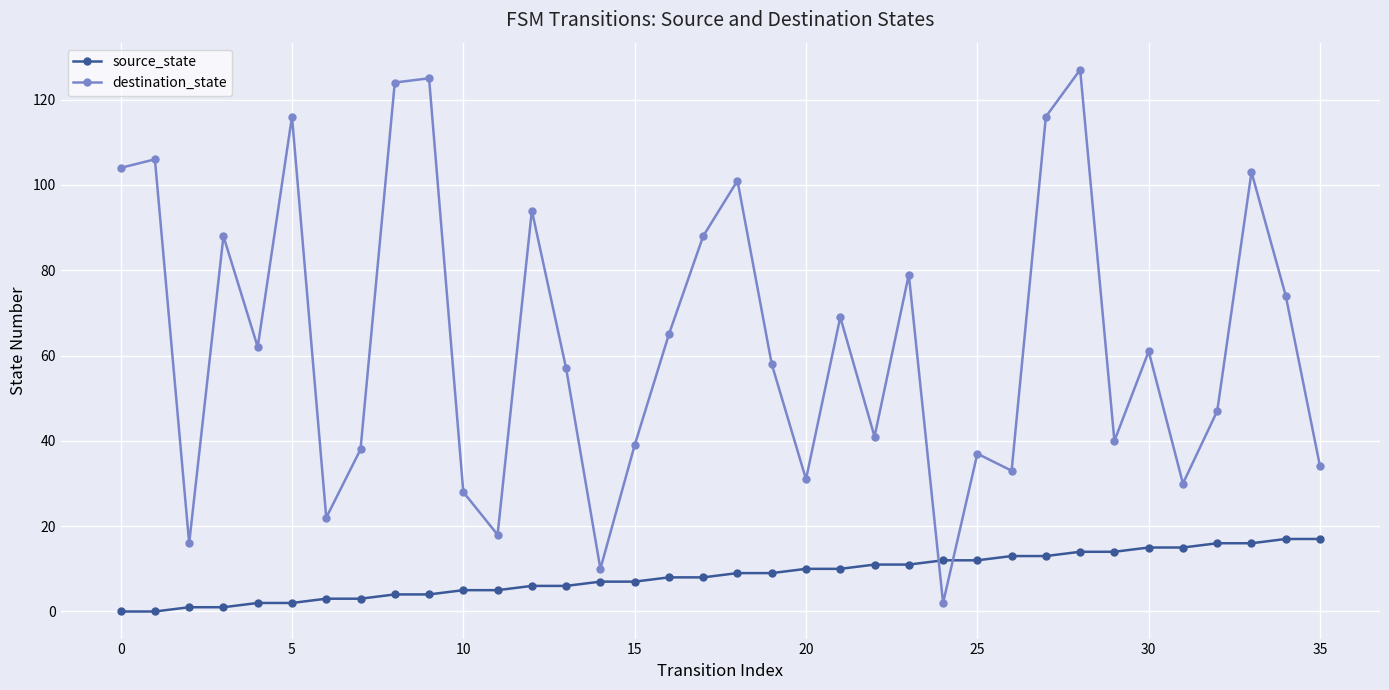

How many values in the source_state series are below 9?

18